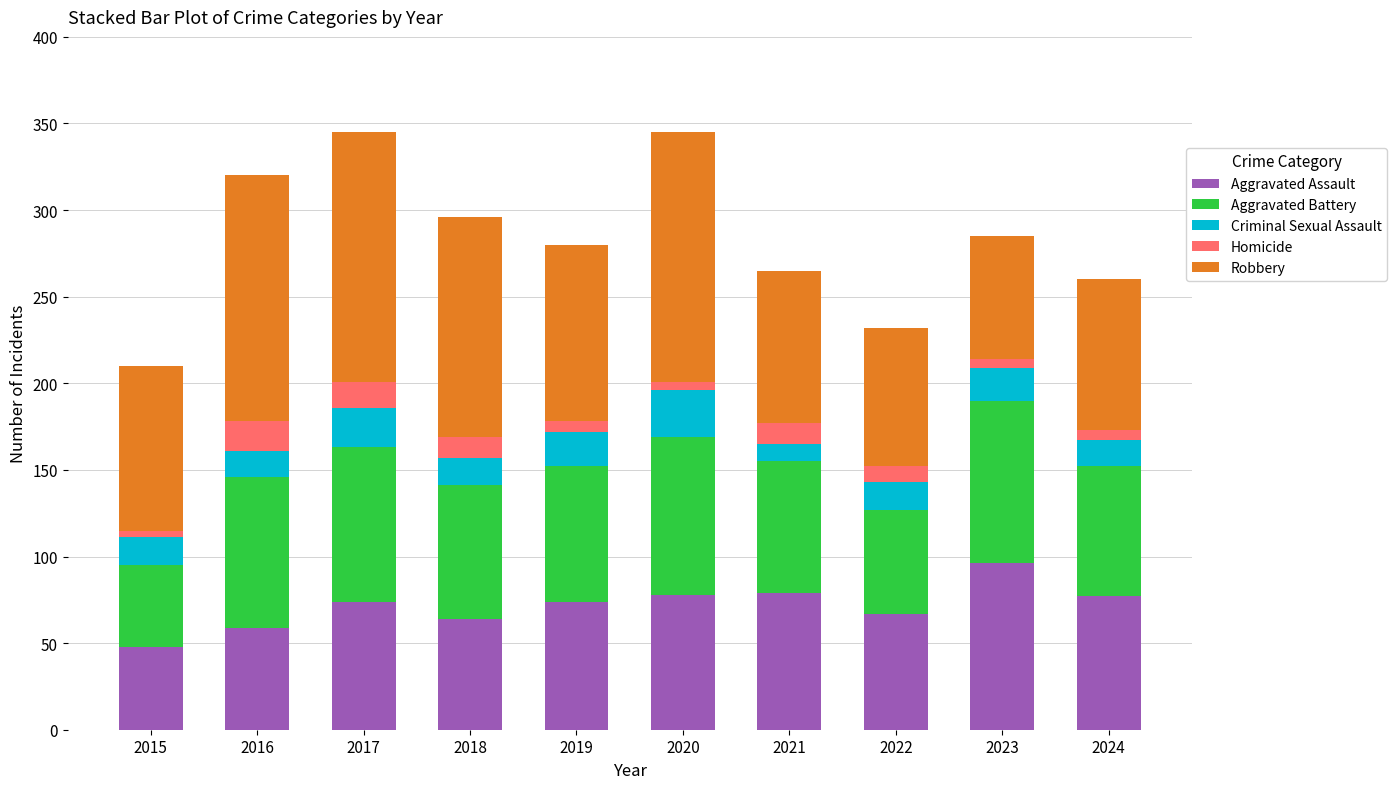

What is the difference between the maximum and second lowest values in the Aggravated Assault series?

37